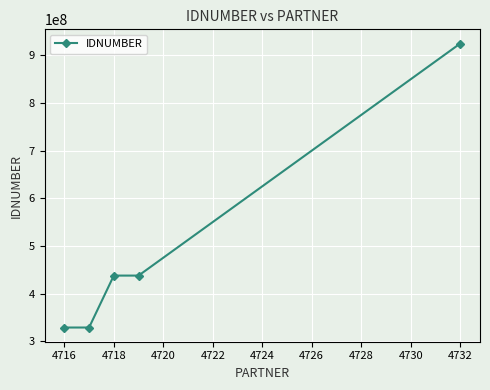

How many data points does each series have?

5